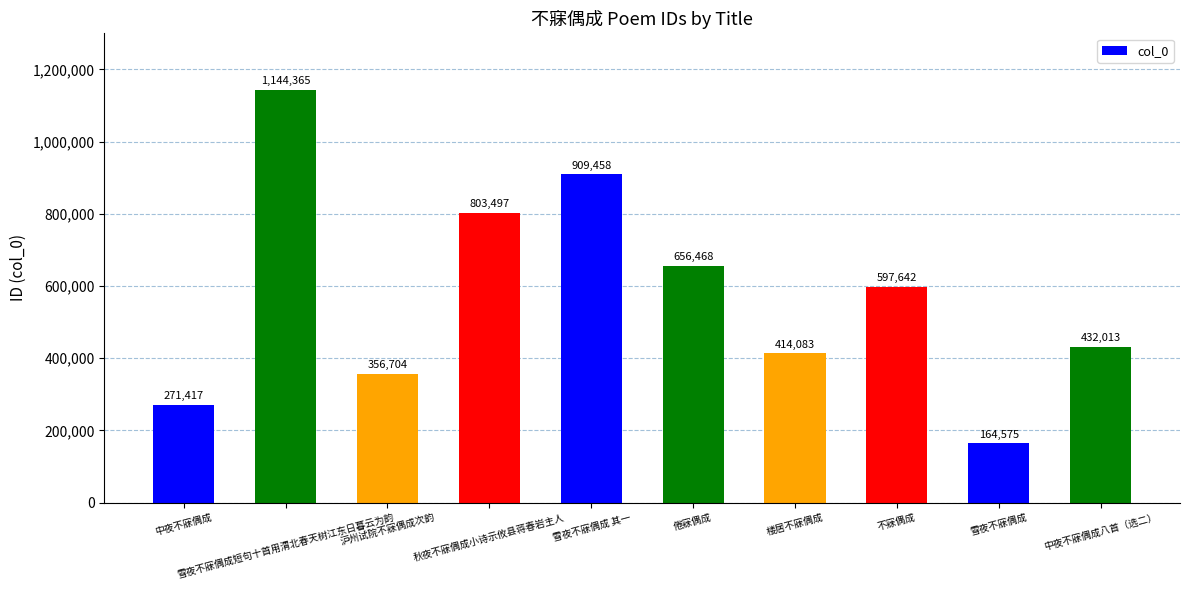

Rank the categories by value from highest to lowest.

雪夜不寐偶成短句十首用渭北春天树江东日暮云为韵, 雪夜不寐偶成 其一, 秋夜不寐偶成小诗示攸县蒋春岩主人, 倦寐偶成, 不寐偶成, 中夜不寐偶成八首（选二）, 楼居不寐偶成, 沪州试院不寐偶成次韵, 中夜不寐偶成, 雪夜不寐偶成